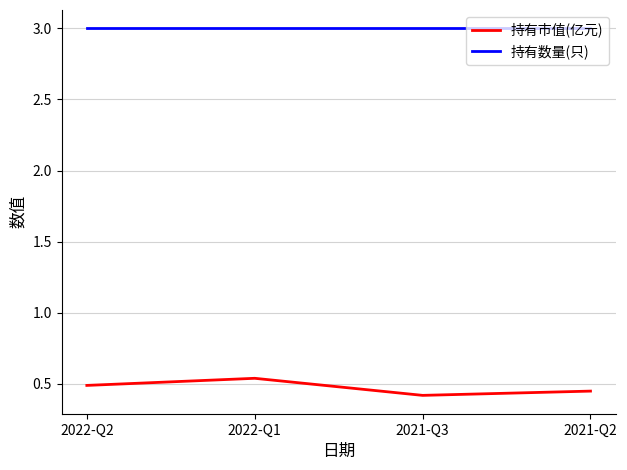

At how many categories does at least one series exceed 1?

4